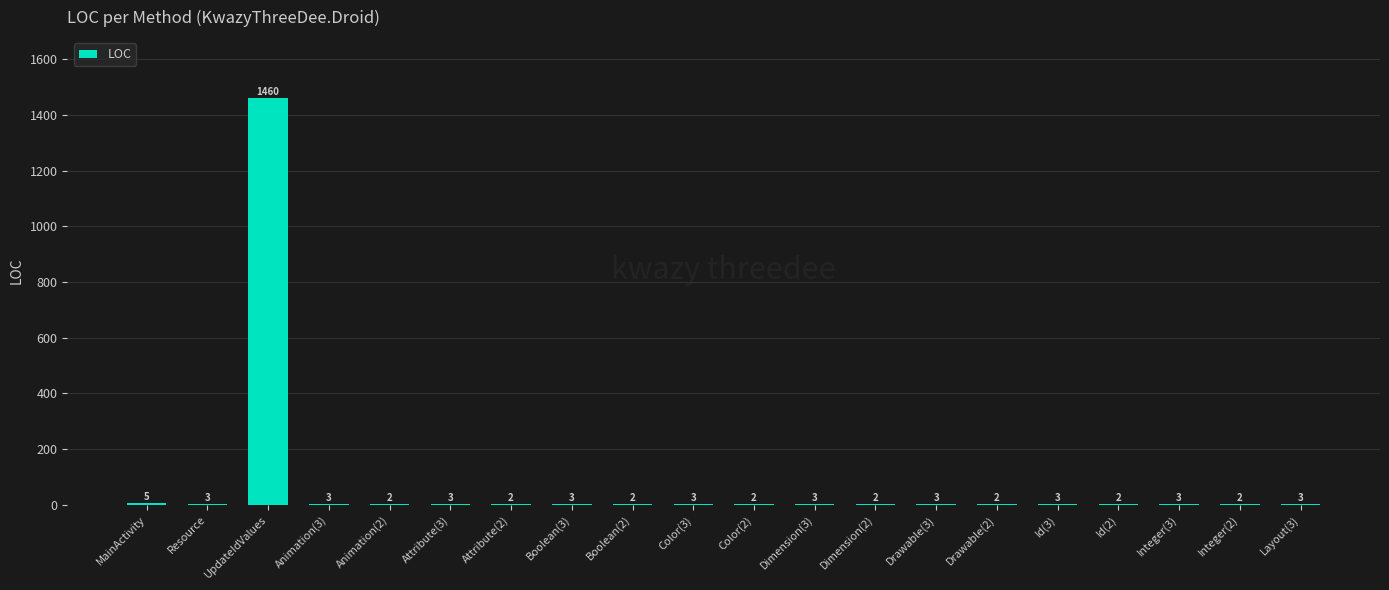

Is it true that the value at Animation(2) is 2?

True